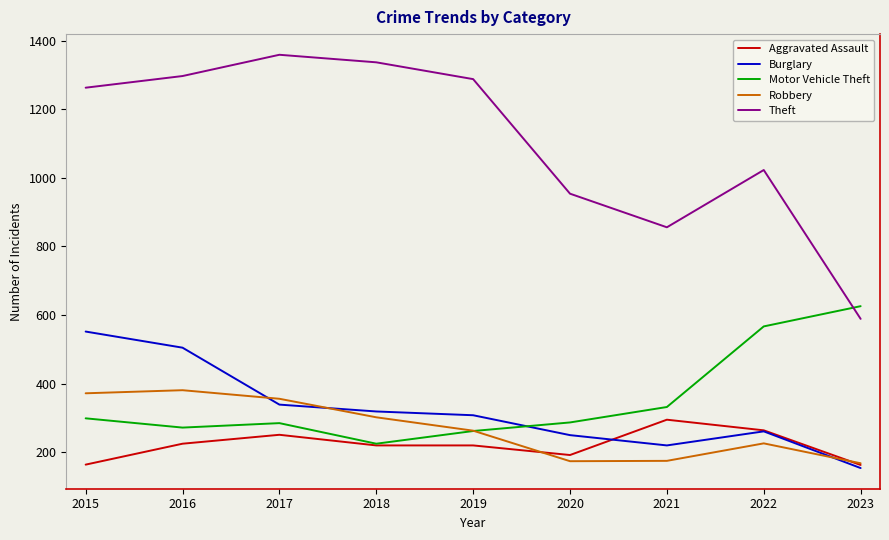

Where does the Burglary series first go above 308?

2015